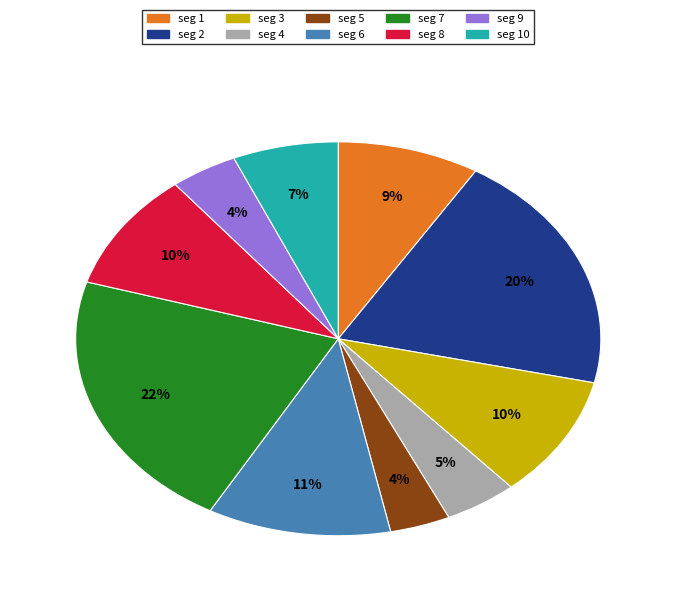

To the nearest percent, what is the average slice percentage?

10%